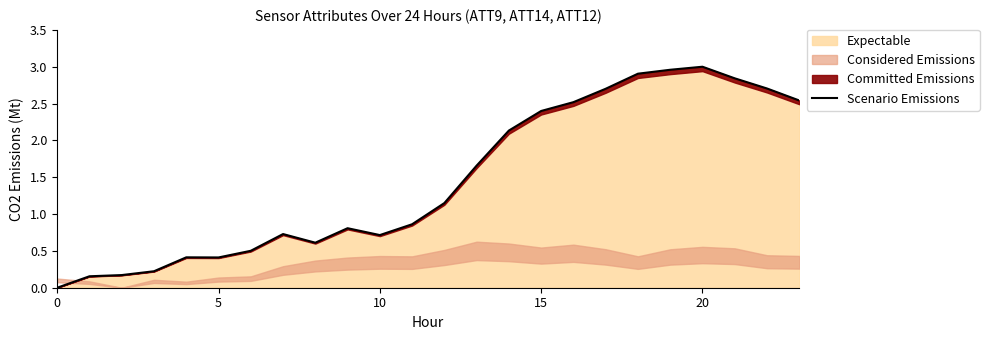

How many positive values are there?

23